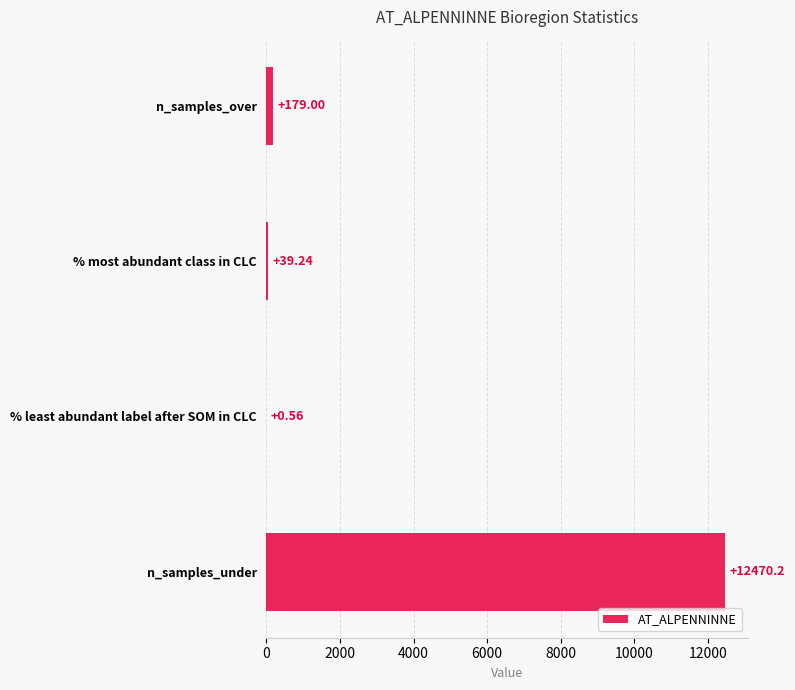

Which label corresponds to the largest value in the chart?

n_samples_under